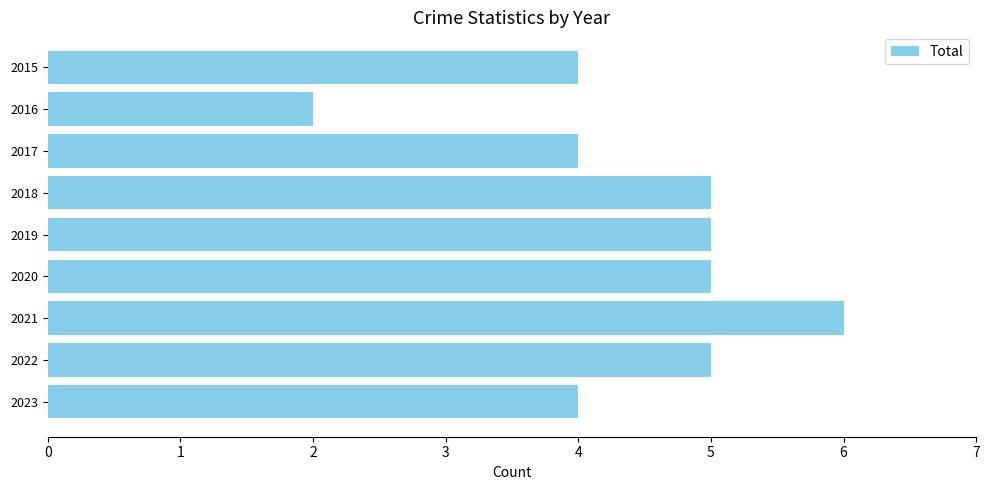

Approximately how many times larger is the value at 2019 compared to 2020?

1.0